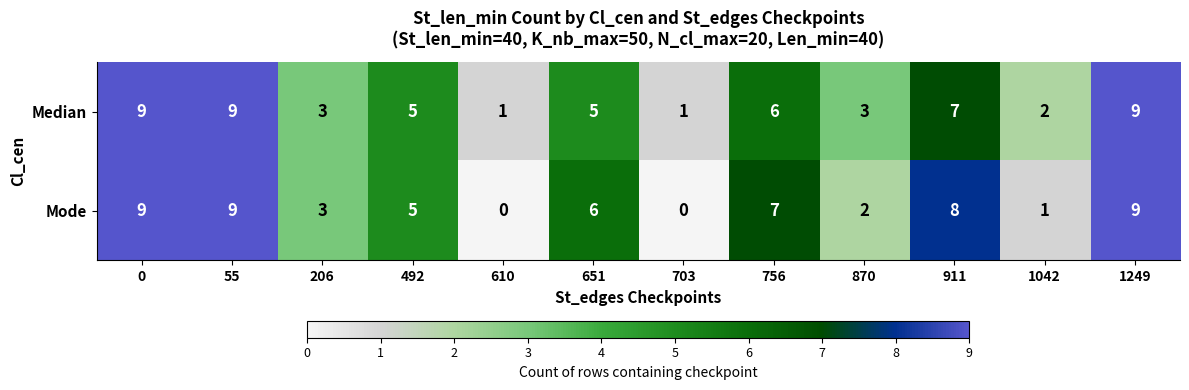

At how many categories does at least one series exceed 4?

7